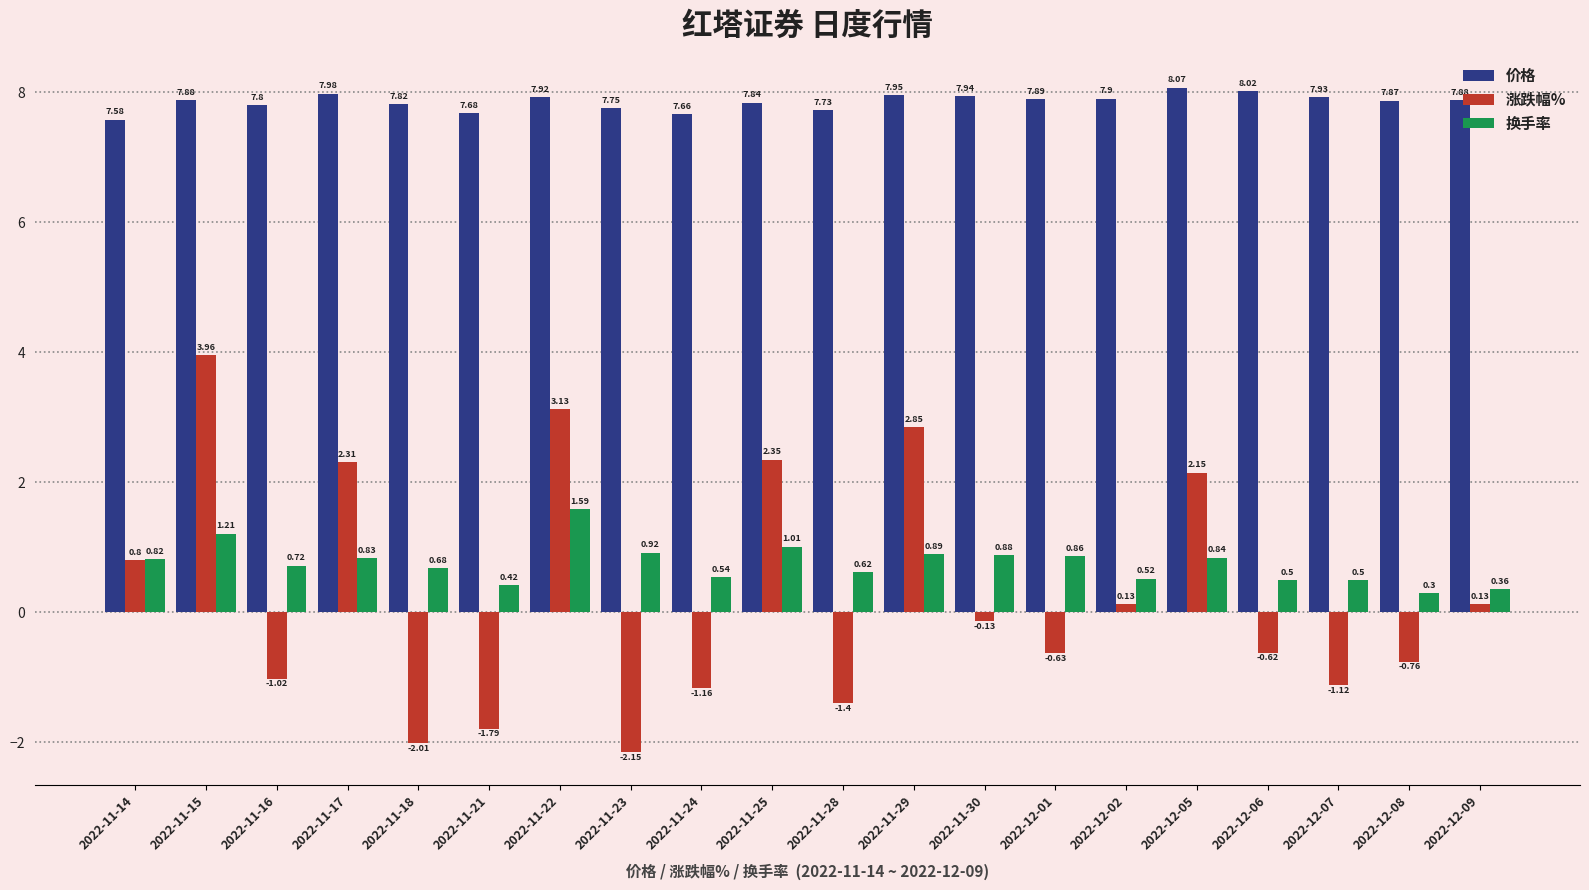

Which category has the lowest value across all series?

2022-11-23